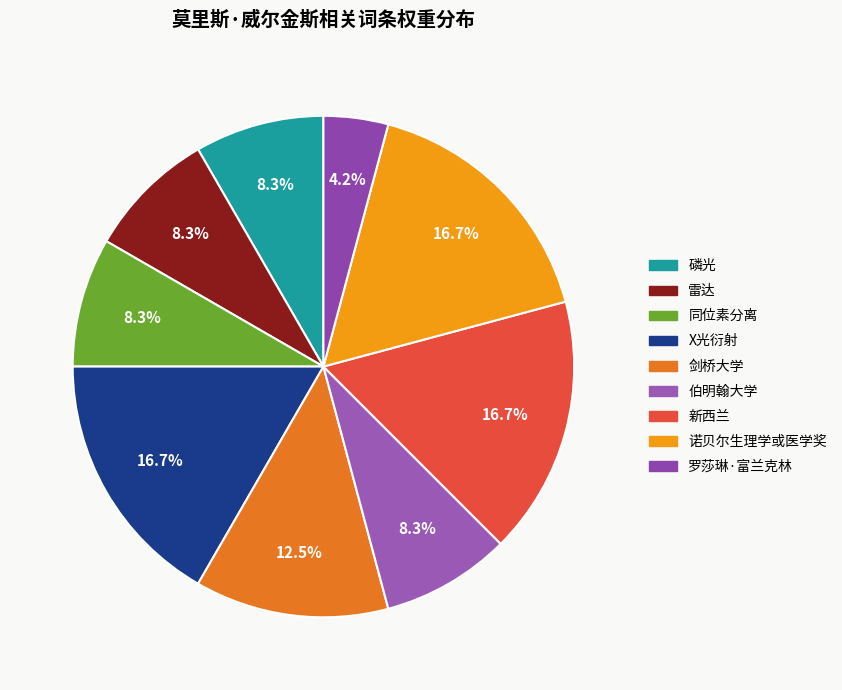

Is the sum of 新西兰 and 磷光 greater than half?

No